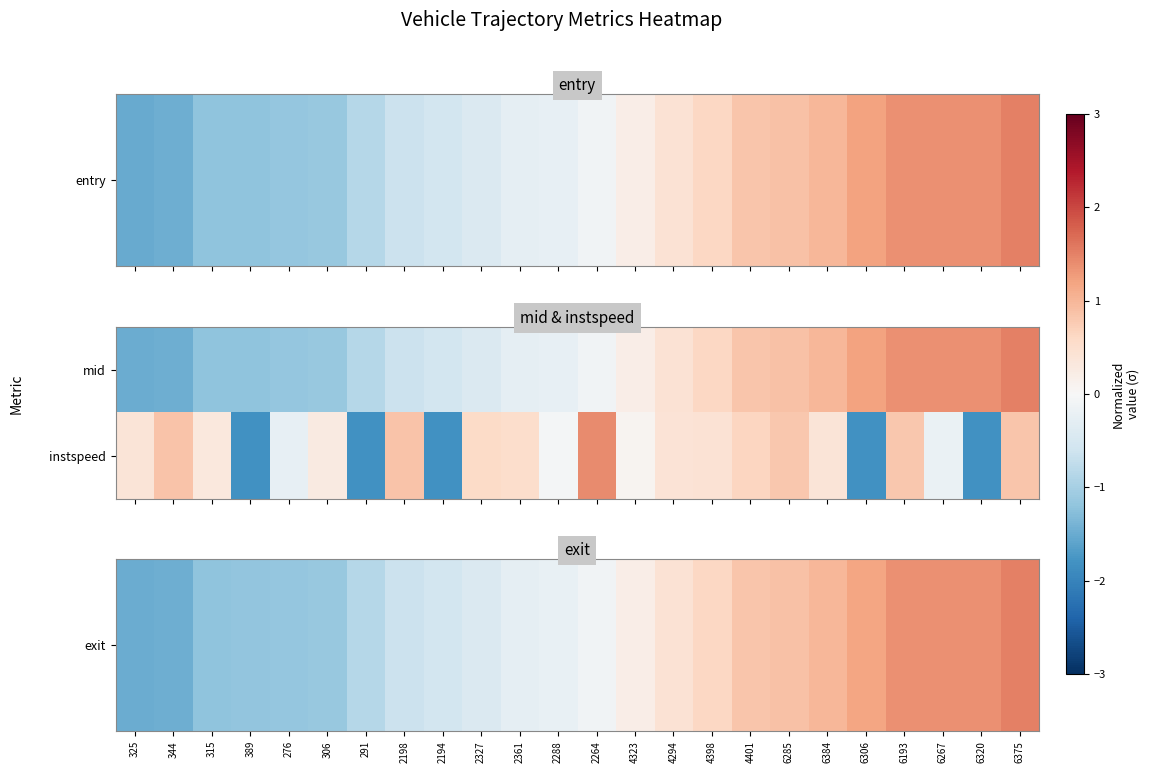

Count the number of data series in this chart.

2